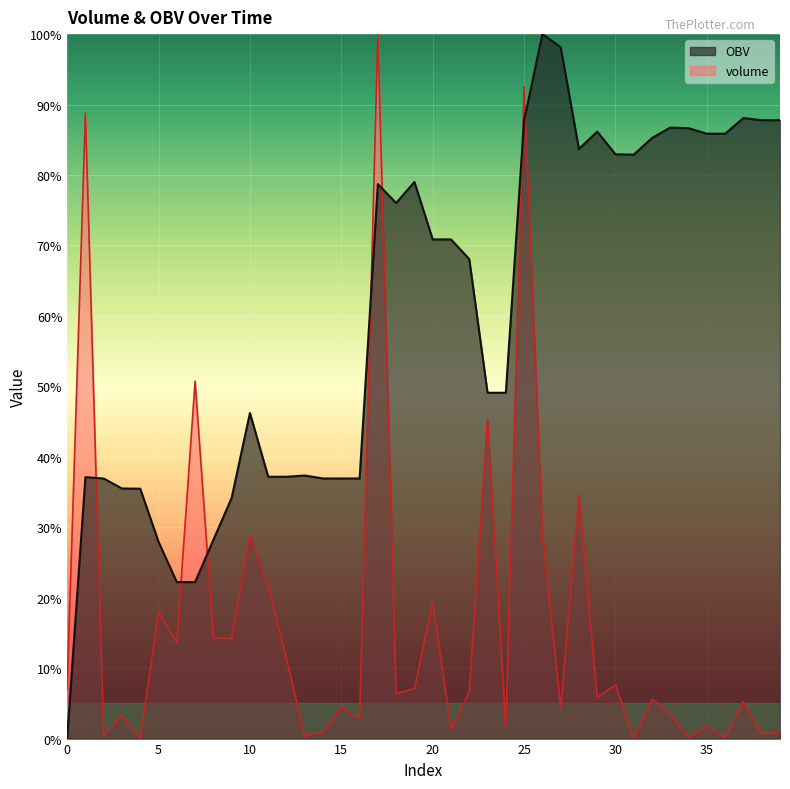

How many lines are shown in the chart?

2